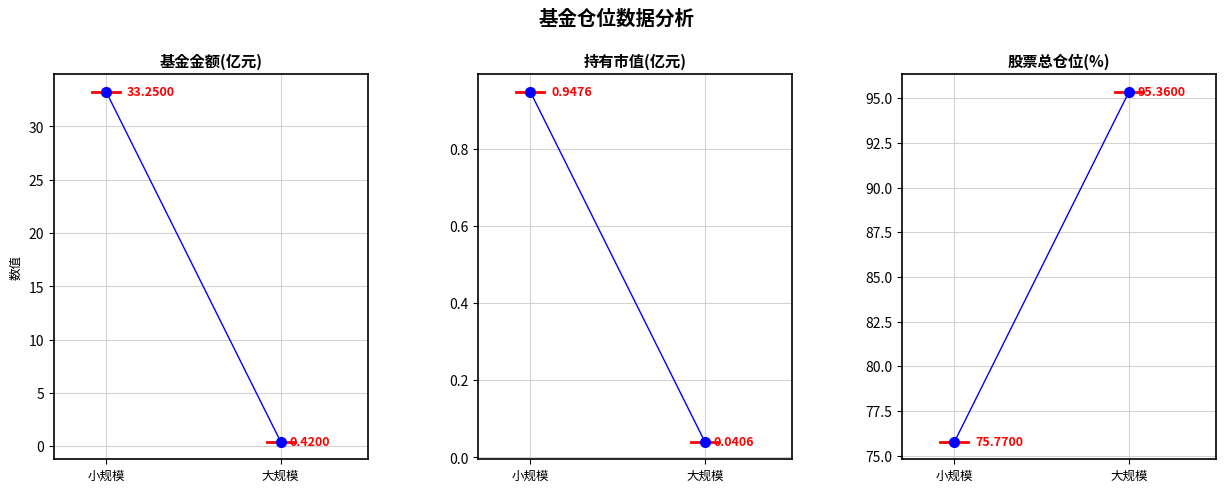

List the labels in order of 基金金额 value, largest first.

小规模, 大规模